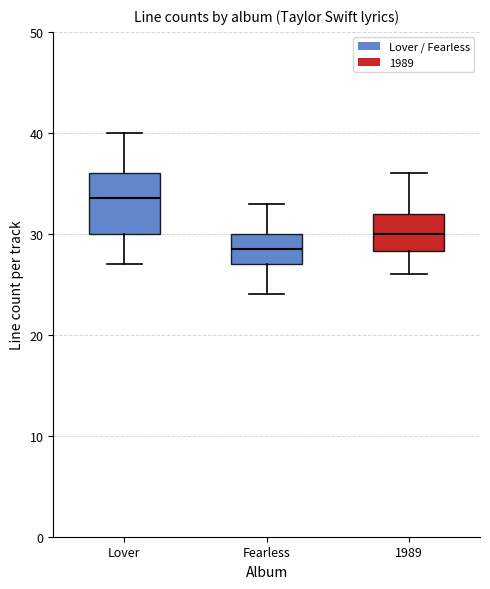

Reading left to right, transcribe this box plot: for each box, give where its median line is, the range the box spans, and where its two whiskers end, as read against the y-axis. The values are not printed on the chart, so give them approximately, as read against the axis.

Lover: median 34, box 30 to 36, whiskers 27 to 40
Fearless: median 29, box 27 to 30, whiskers 24 to 33
1989: median 30, box 28 to 32, whiskers 26 to 36